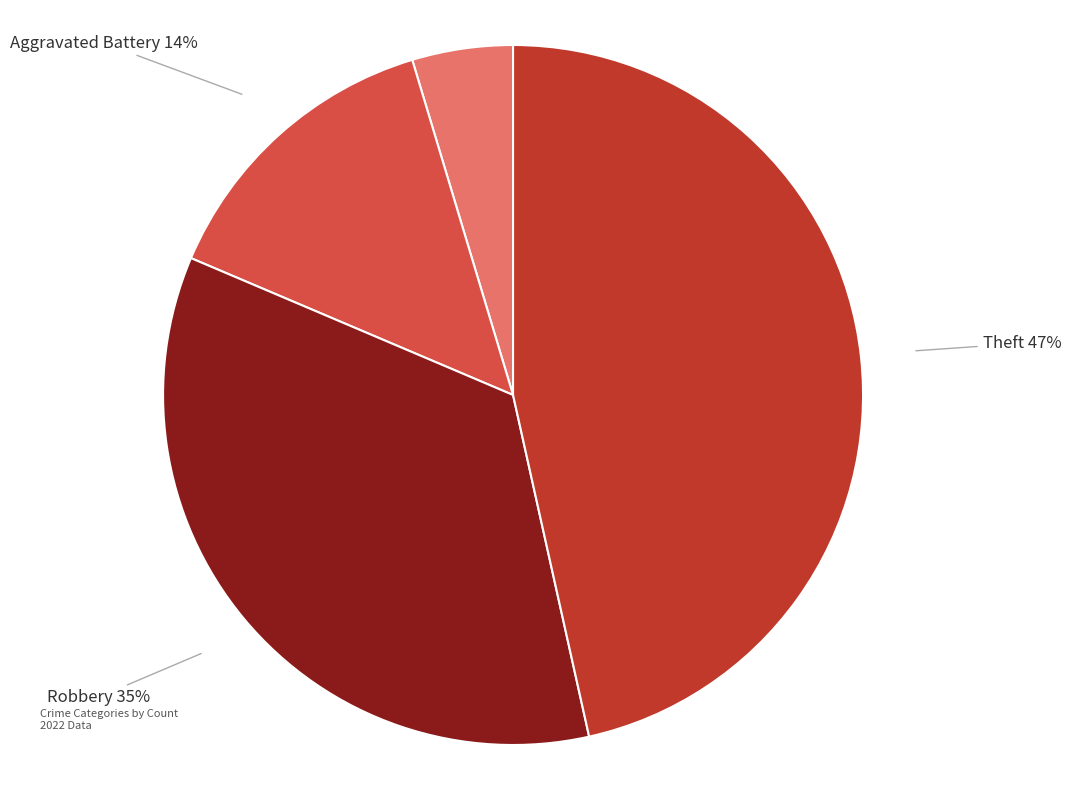

Does Aggravated Assault represent more than half of the total?

No